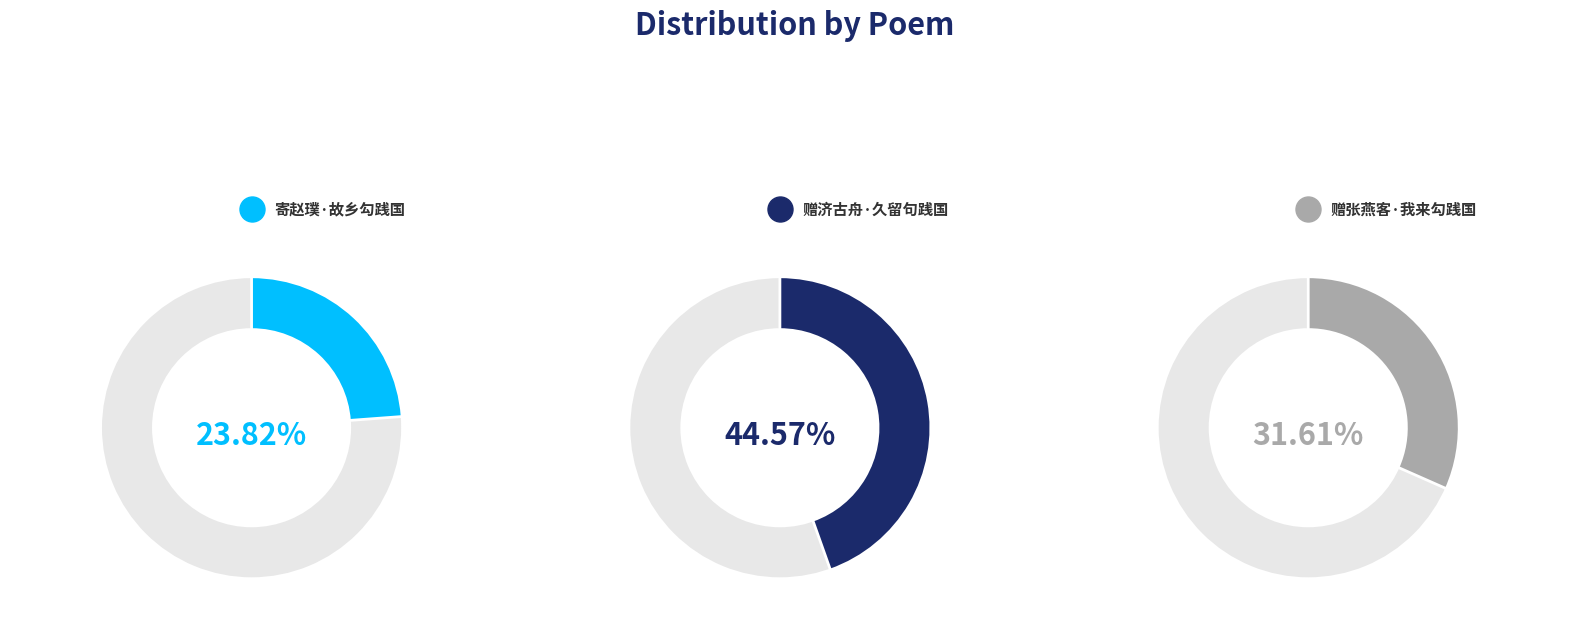

What portion of the pie excludes 赠张燕客·我来勾践国?

68.4%